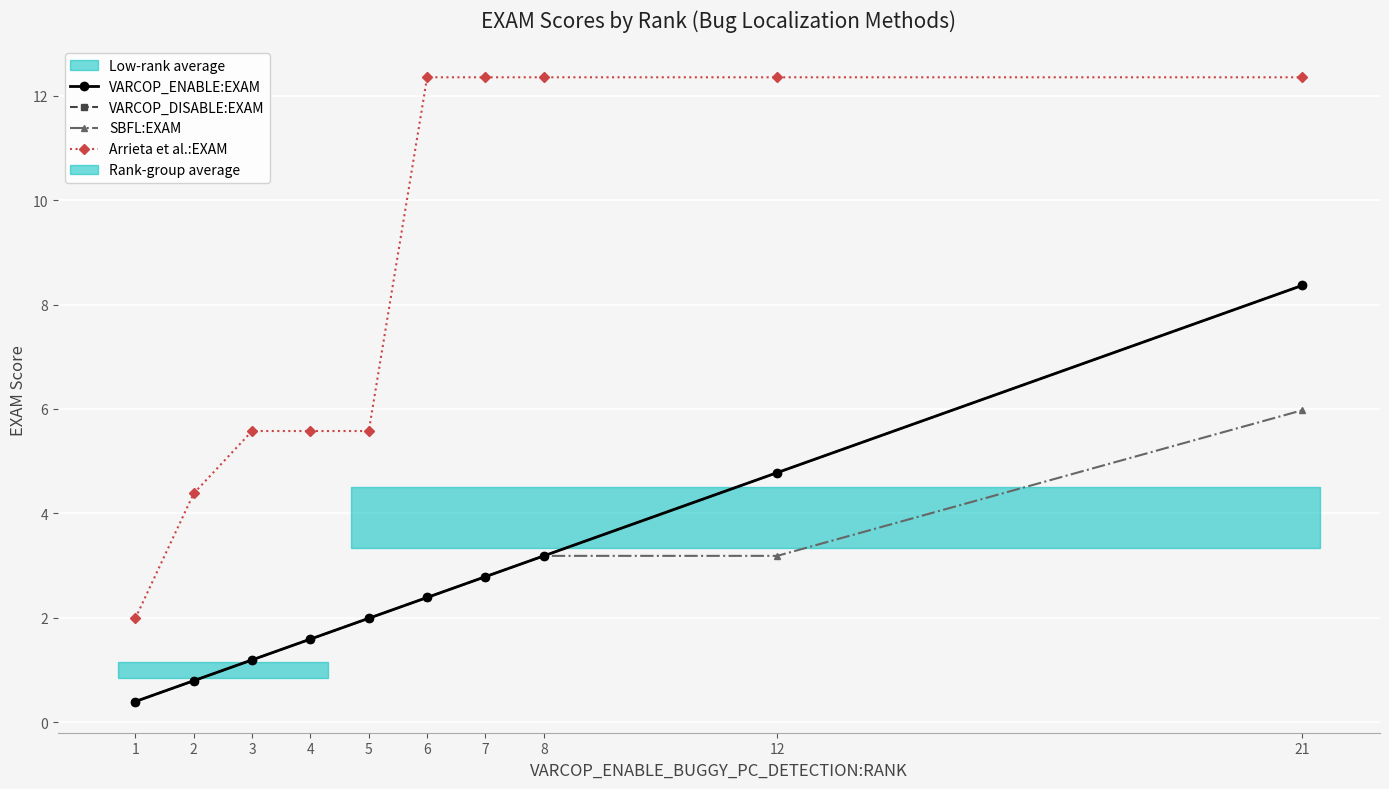

The value of VARCOP_DISABLE:EXAM at 5 is 2.0. True or false?

True